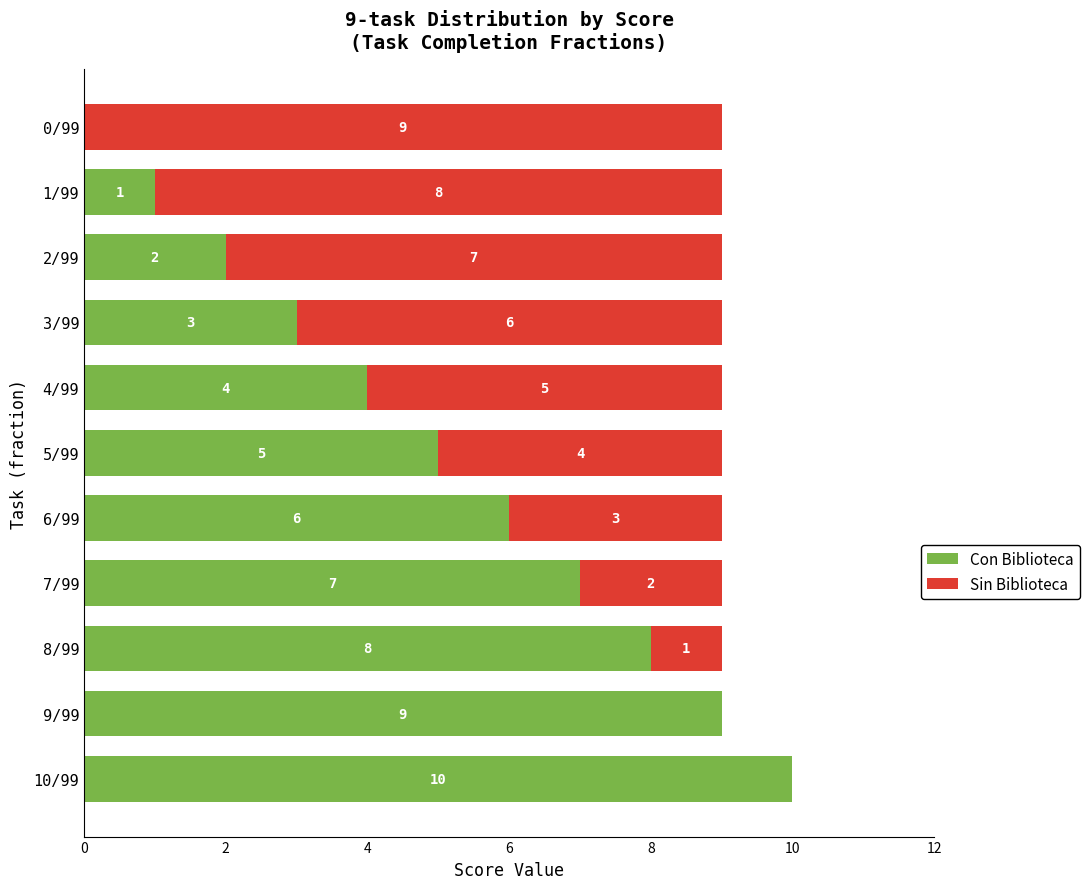

How many distinct data groups are displayed?

2